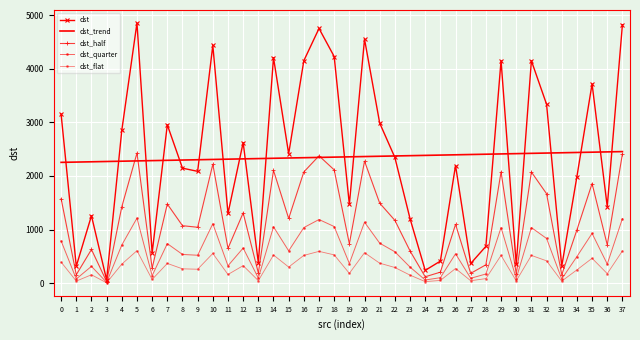

In dst_flat, how many points are lower than both neighbors (excluding endpoints)?

13